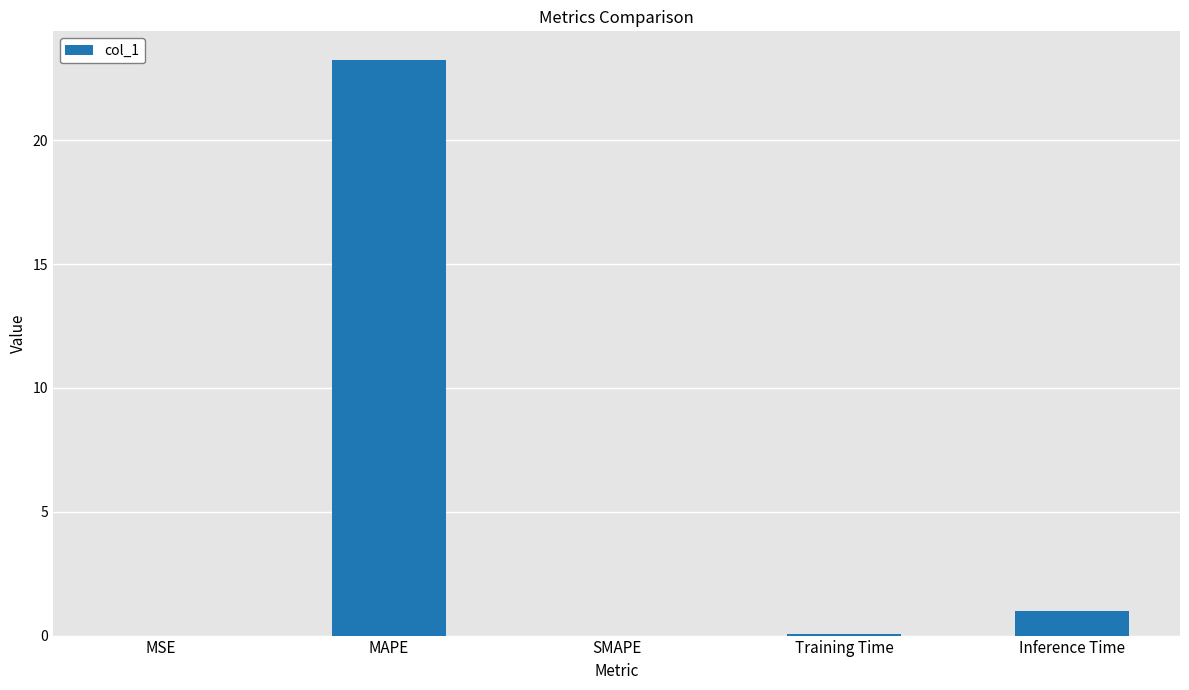

What is the average value?

4.9